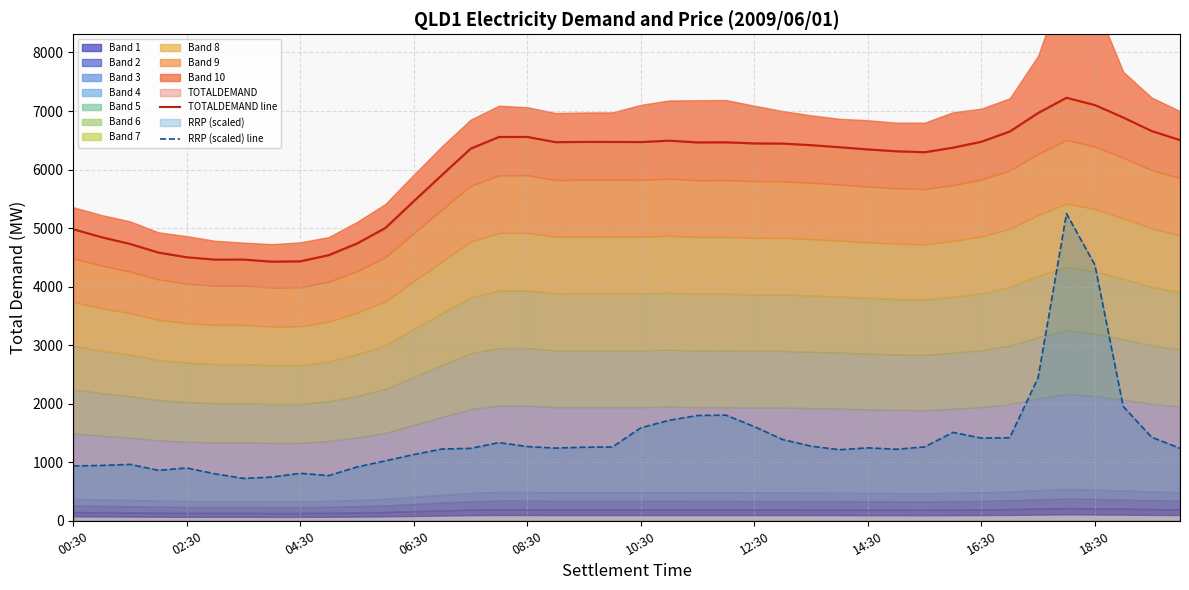

Which series has the largest range (max minus min)?

RRP (scaled) line